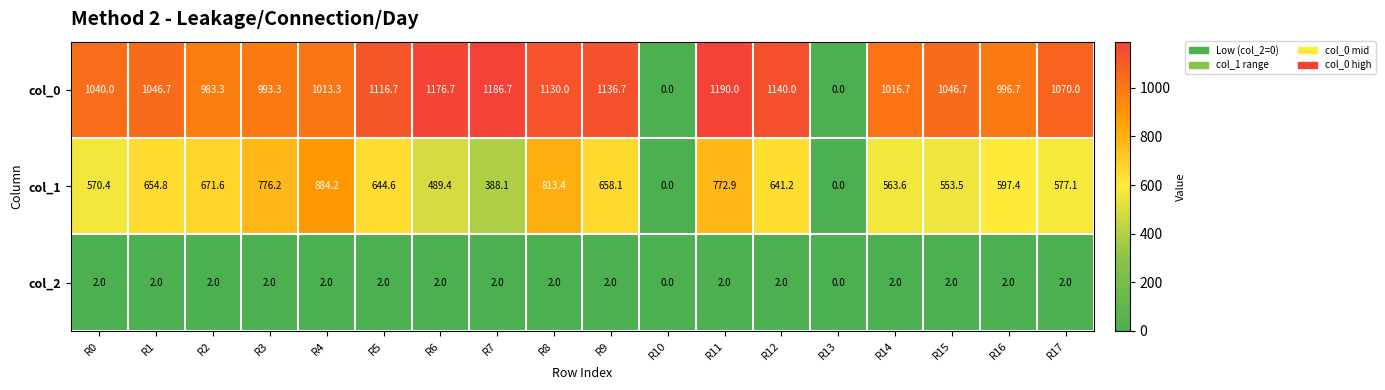

Which label corresponds to the largest value in the chart?

R11